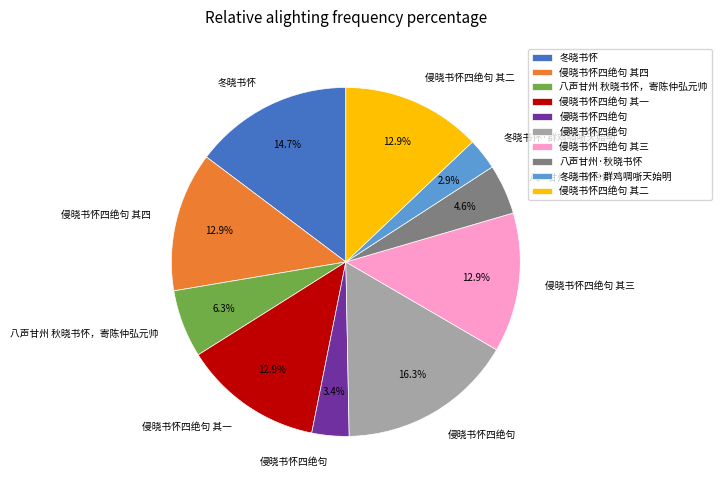

Is there any slice that represents more than half of the pie?

No